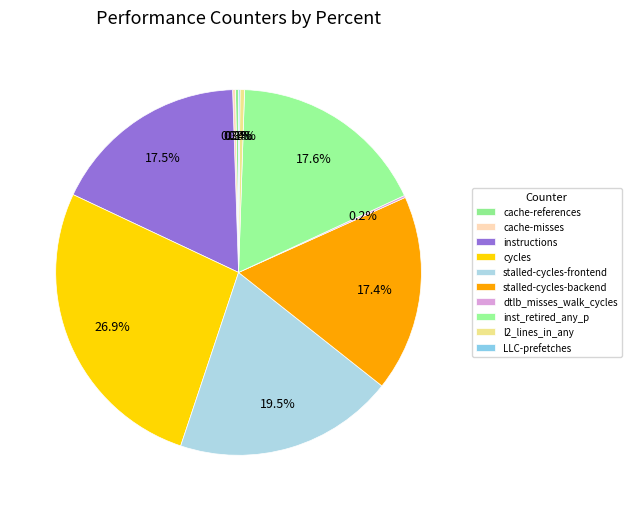

What is the ratio of the value at instructions to the value at LLC-prefetches?

138.4